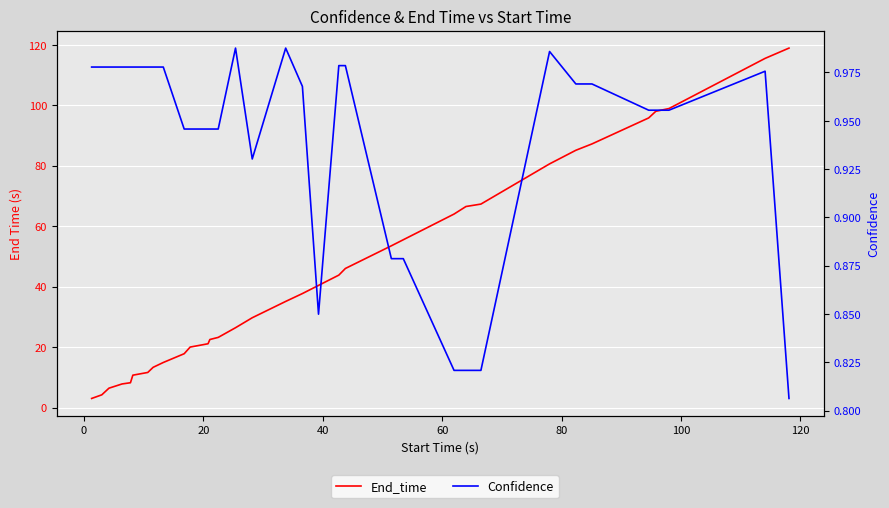

What is the greatest value displayed?

118.9